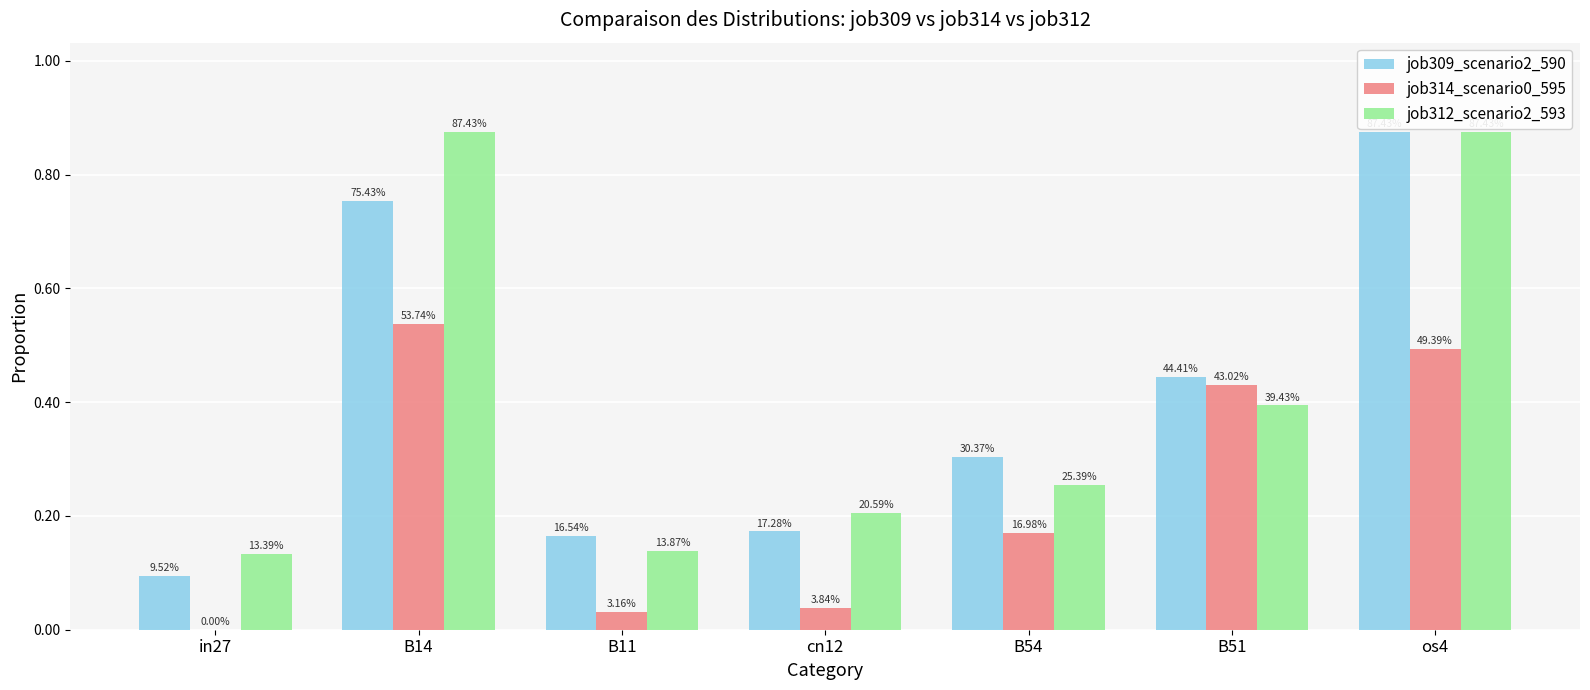

Reading left to right, list all the values displayed in this chart.

job309_scenario2_590: in27=0.1	B14=0.8	B11=0.2	cn12=0.2	B54=0.3	B51=0.4	os4=0.9
job314_scenario0_595: in27=0.0	B14=0.5	B11=0.0	cn12=0.0	B54=0.2	B51=0.4	os4=0.5
job312_scenario2_593: in27=0.1	B14=0.9	B11=0.1	cn12=0.2	B54=0.3	B51=0.4	os4=0.9